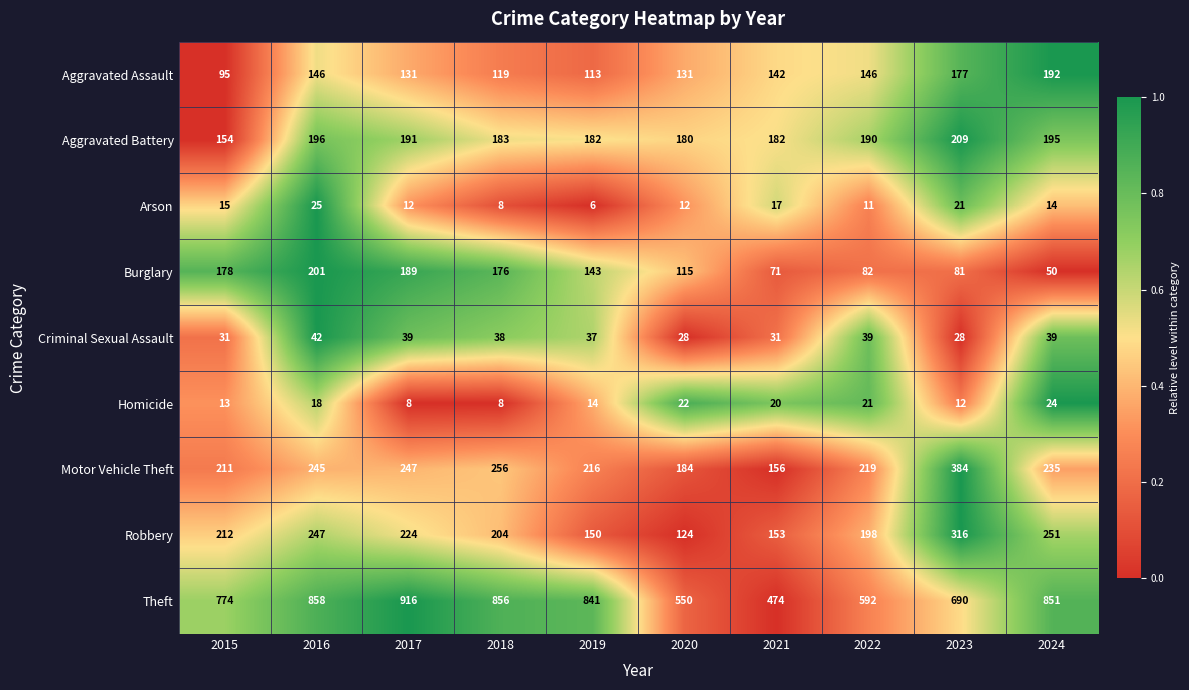

The value of Motor Vehicle Theft at 2019 is 94. True or false?

False